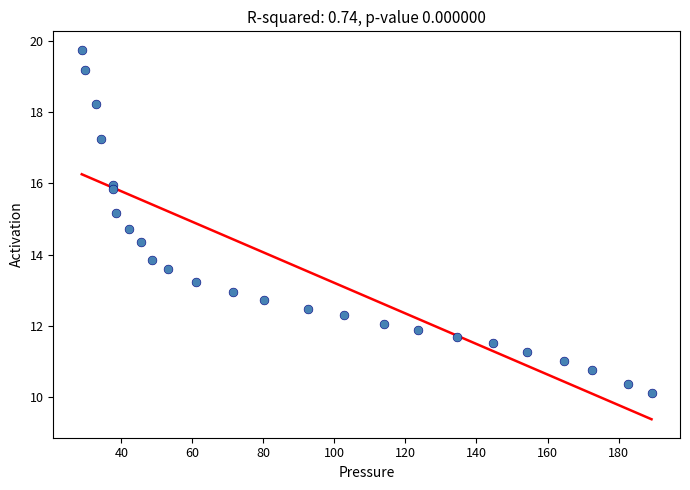

What Y value in the scatter plot is closest to 14?

13.8